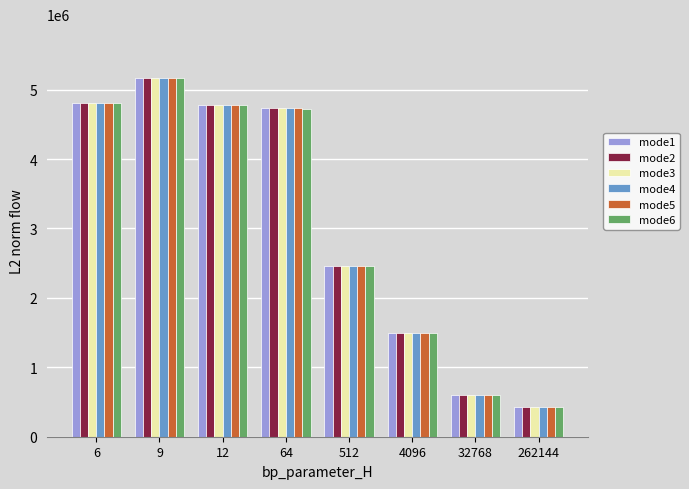

Where does the mode3 series first go above 4734488?

6